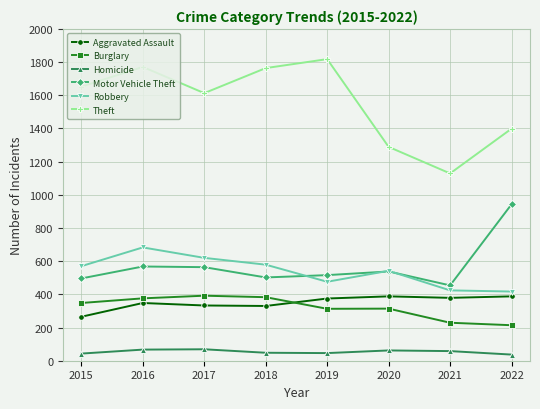

How many lines are shown in the chart?

6